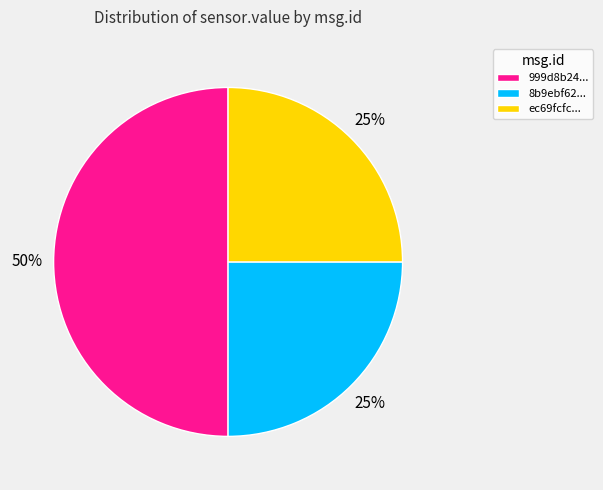

To the nearest percent, what is the difference between the largest and smallest slice percentages?

25%